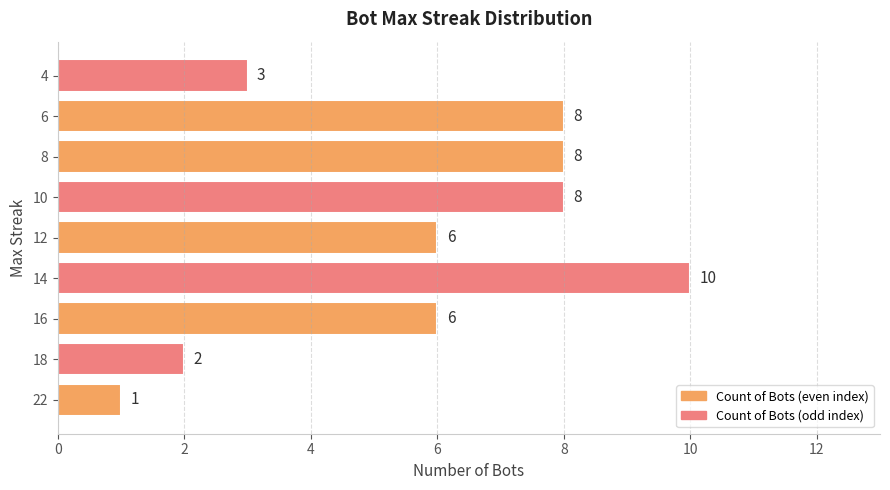

How many values are below 6?

3